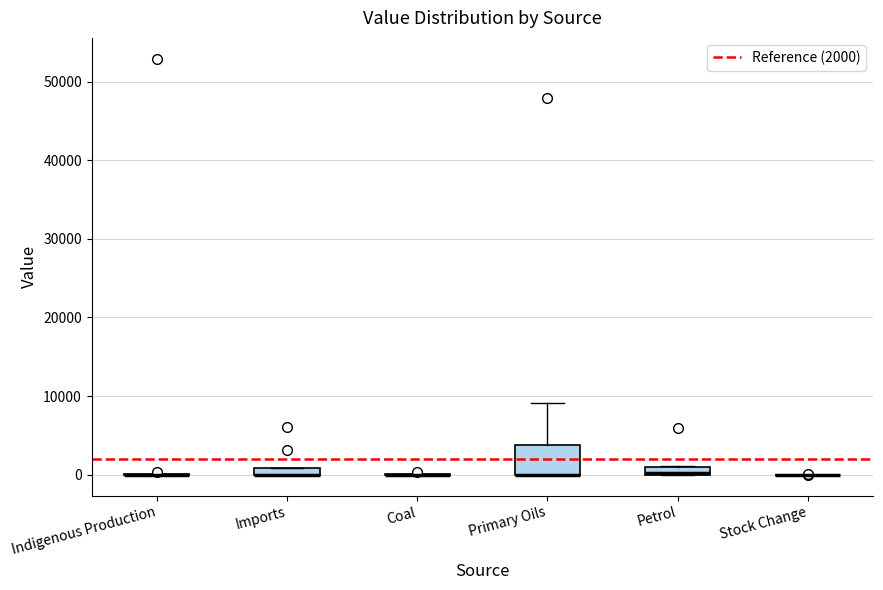

Comparing the boxes themselves (not the whiskers), which one is the tallest?

Primary Oils